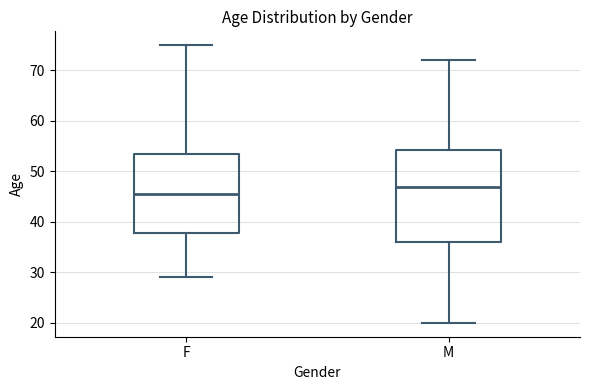

Which box is the tallest, from its lower edge to its upper edge?

M